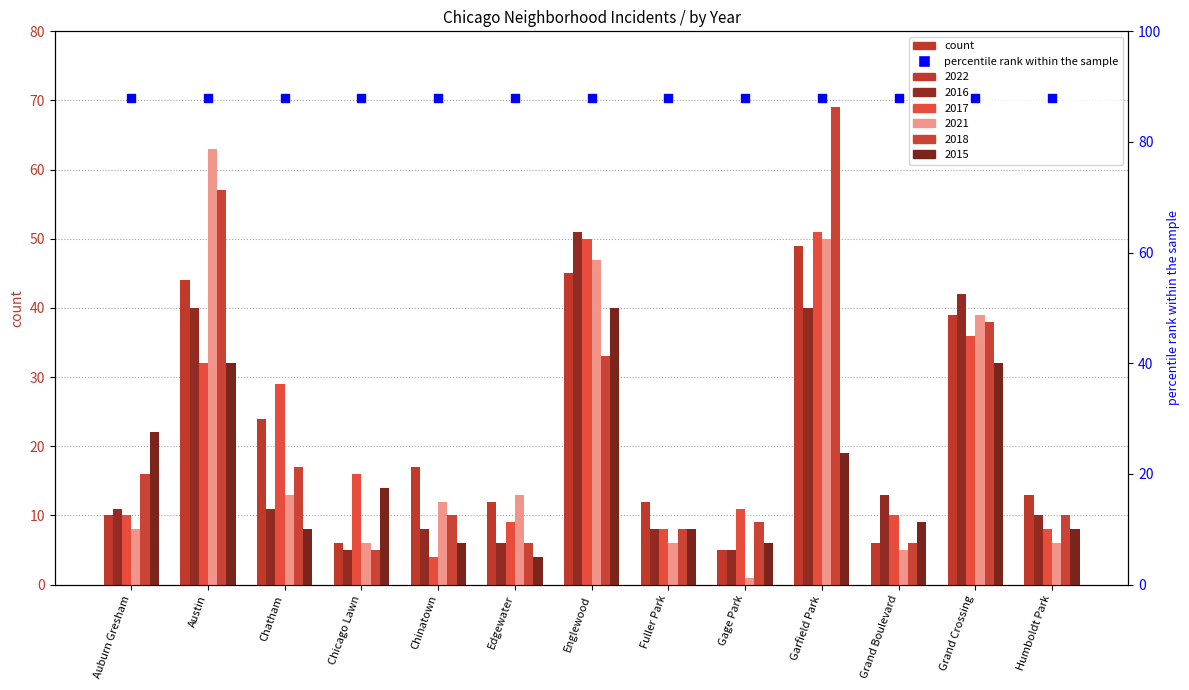

Is the value of 2018 at Chatham greater than the value of 2015 at Humboldt Park?

Yes